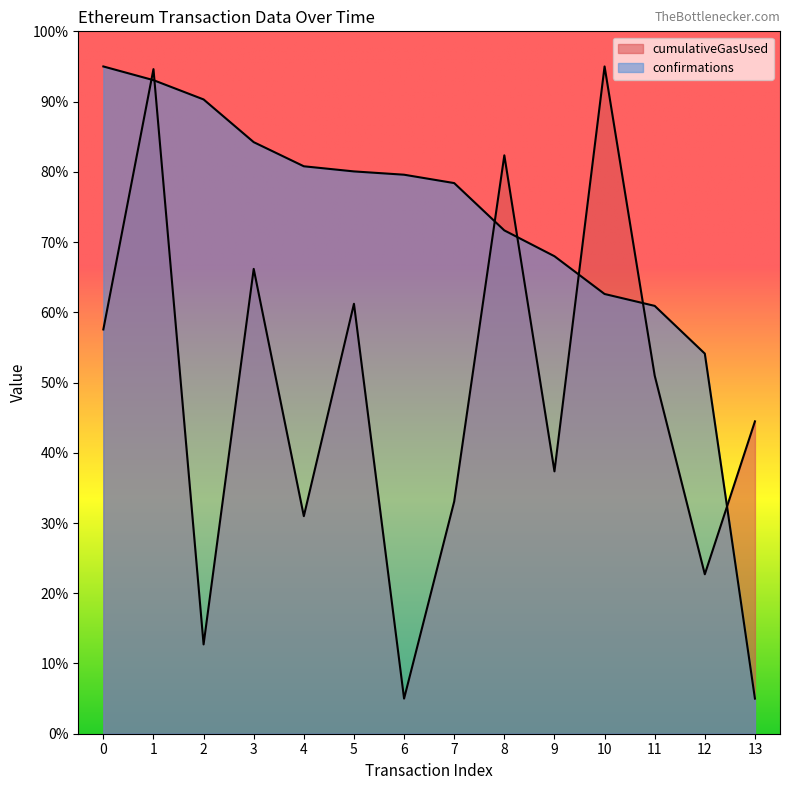

What are all the series names shown in the legend?

cumulativeGasUsed, confirmations